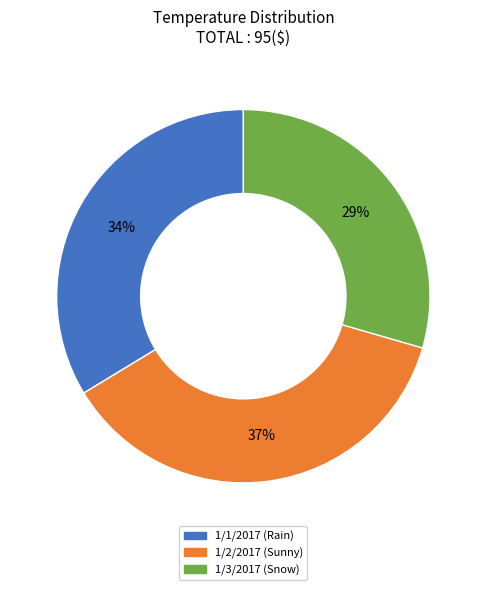

Is there a majority slice in this chart?

No